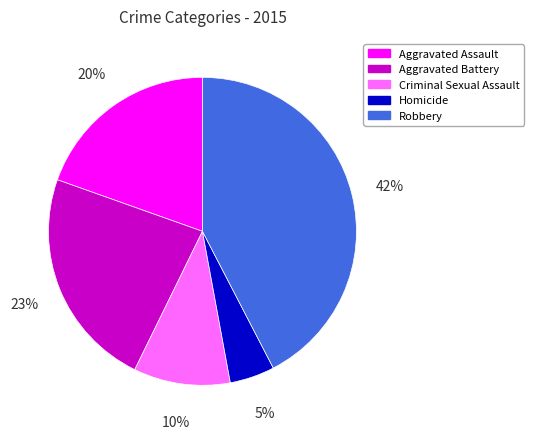

What percentage is the Criminal Sexual Assault slice, to the nearest percent?

10%